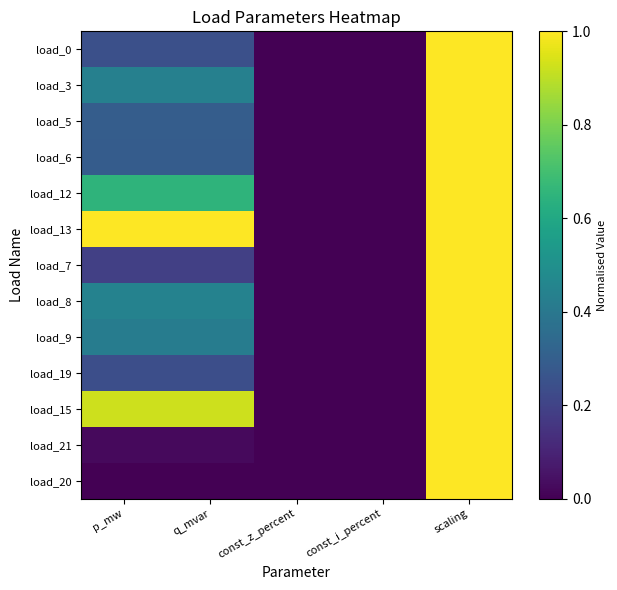

How many data points does each series have?

5